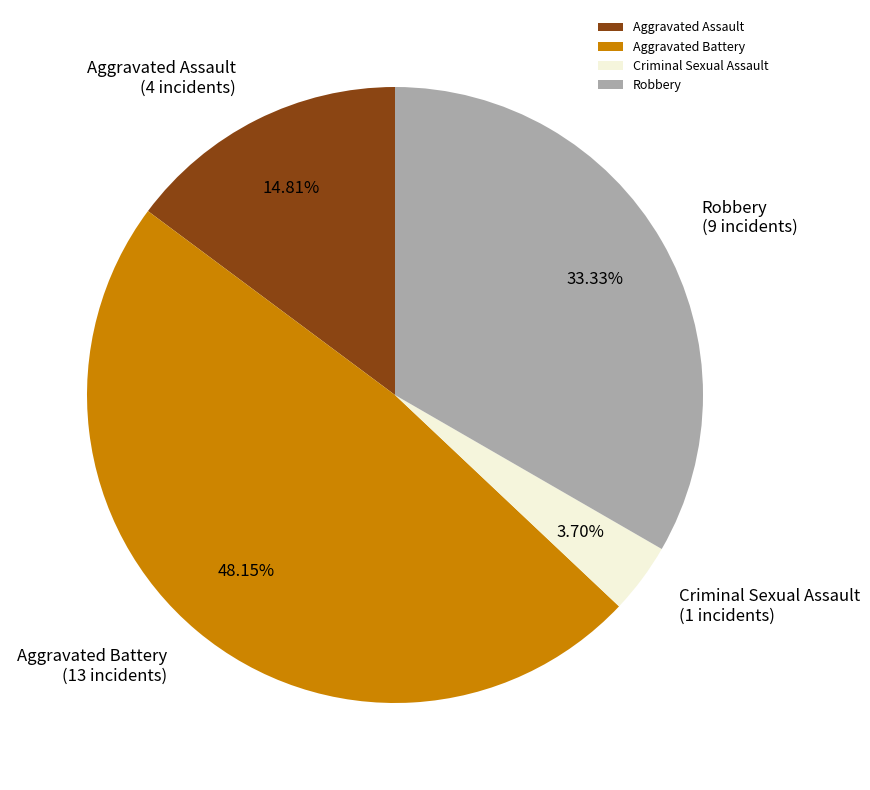

How many slices are in this pie chart?

4